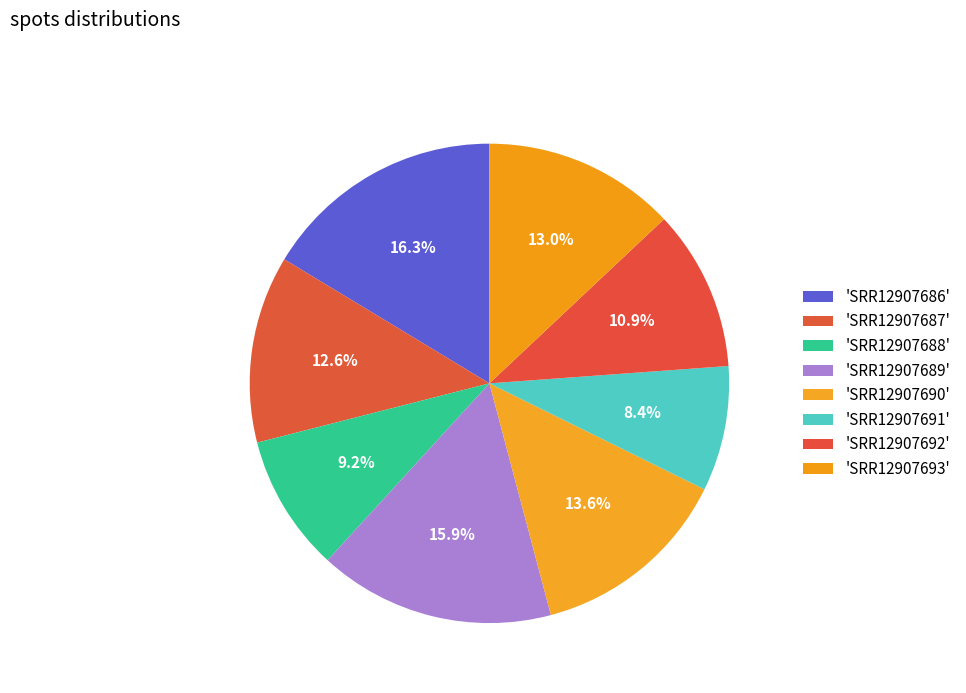

Which category has the smallest portion of the pie?

SRR12907691